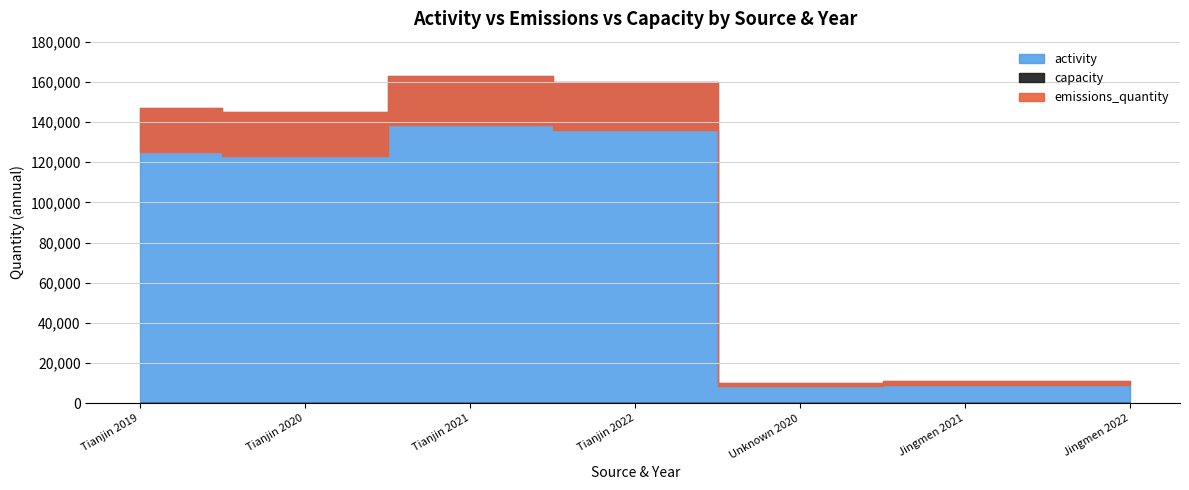

Does the chart display data point markers on the line(s)?

No